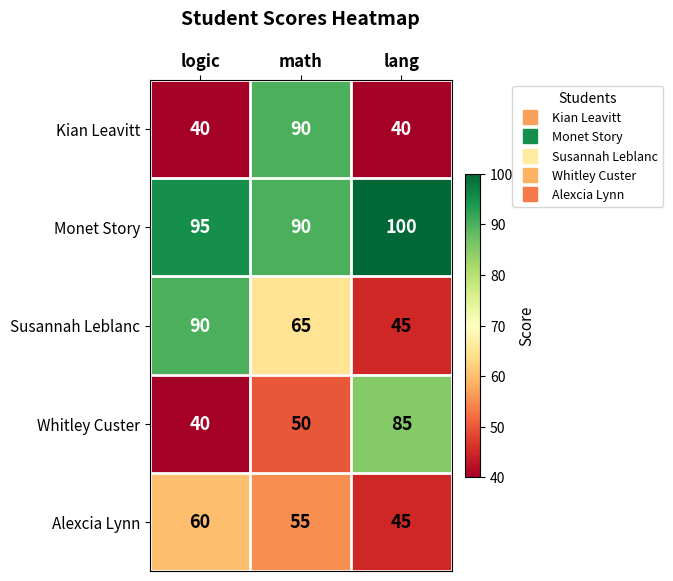

Rank the categories by Alexcia Lynn value from highest to lowest.

logic, math, lang